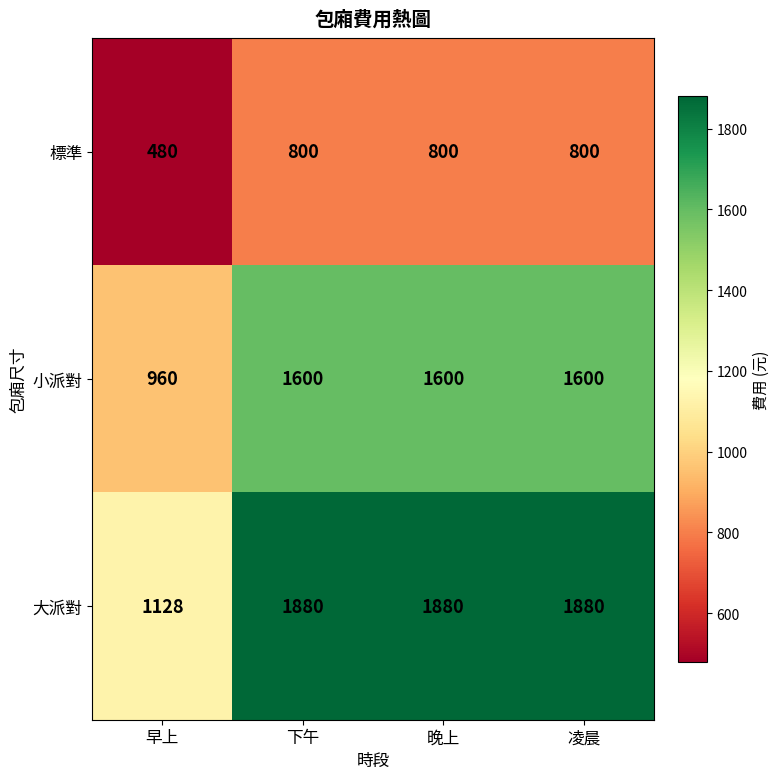

What is the difference between the maximum and minimum values in the 小派對 series?

640